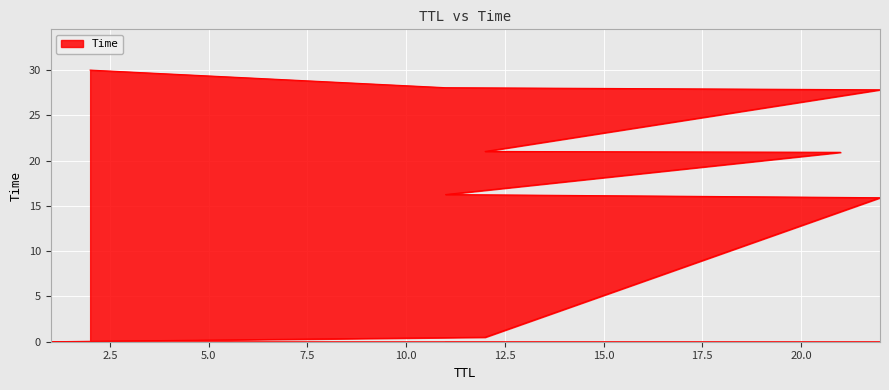

What is the difference between the second highest and second lowest values?

27.6